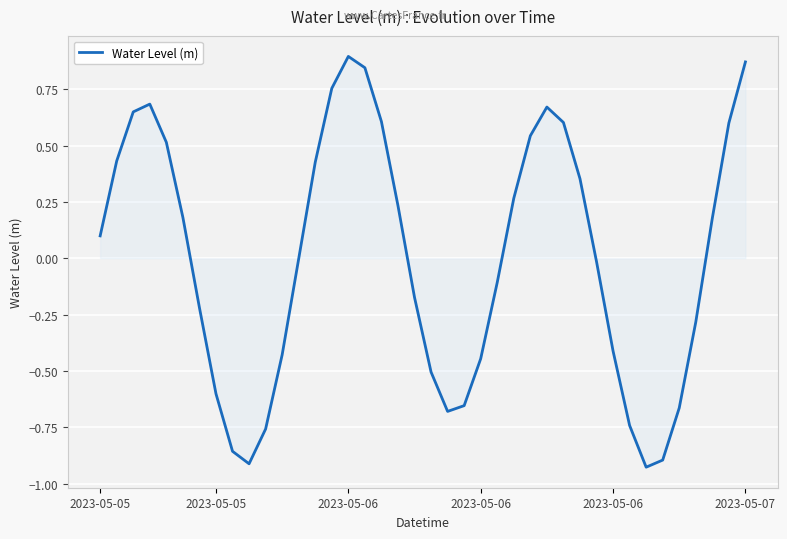

What is the difference between the maximum and minimum values?

1.8